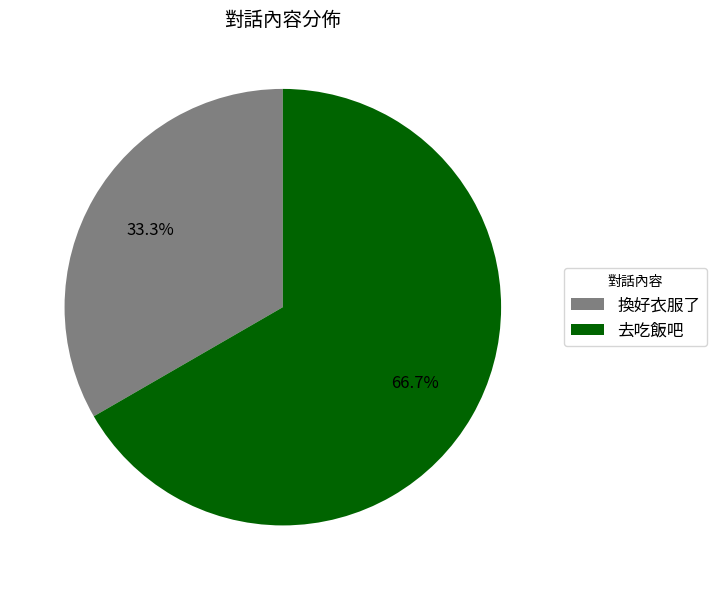

To the nearest percent, what is the difference between the largest and smallest slice percentages?

33%